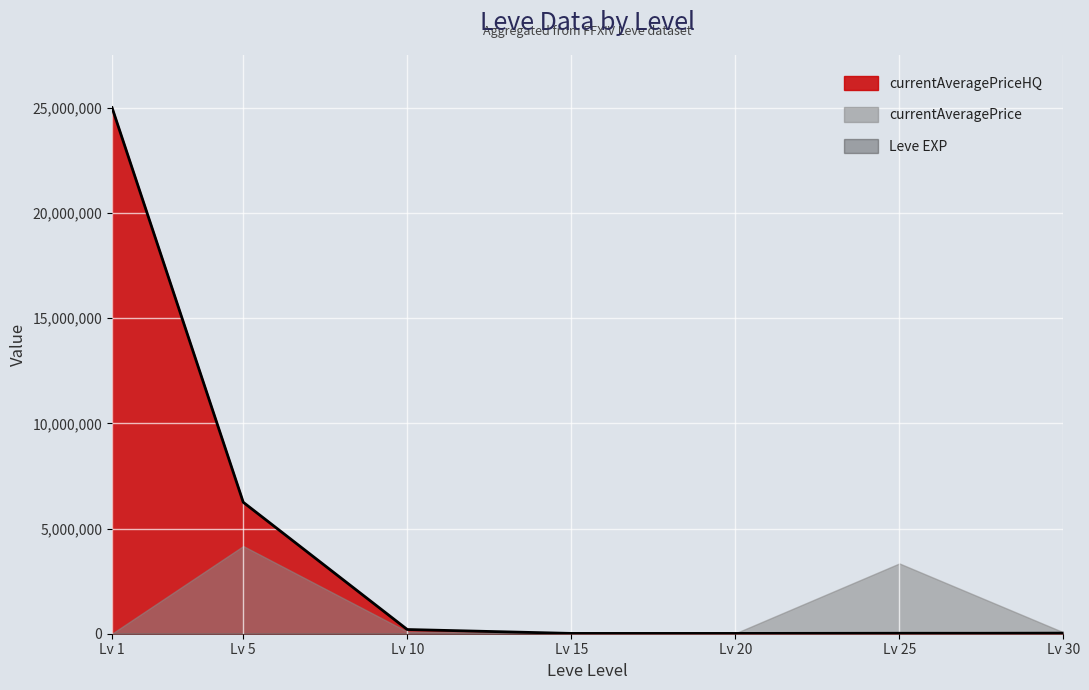

Where is currentAveragePriceHQ nearest to the value 12514372?

Lv 5